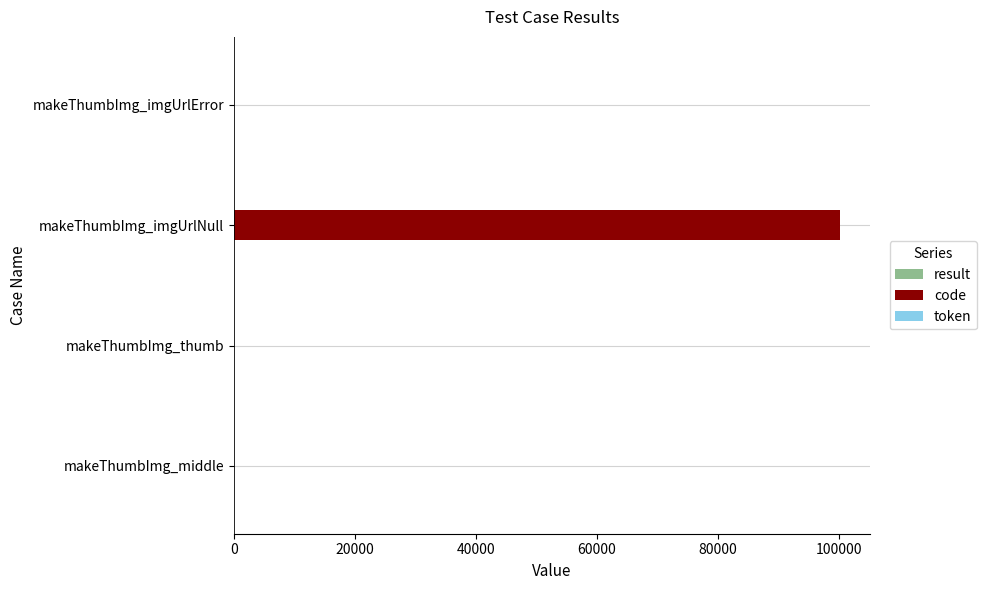

At which category is the sum across all series the highest?

makeThumbImg_imgUrlNull